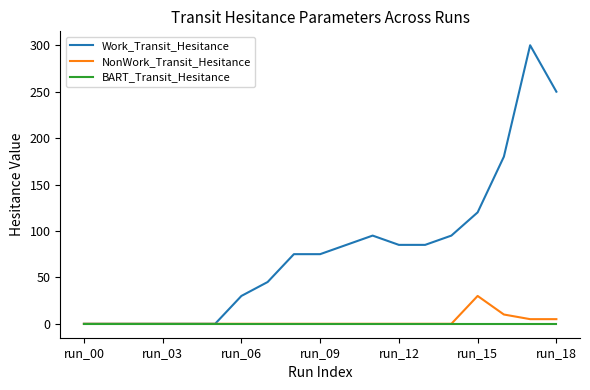

Which series has the largest range (max minus min)?

Work_Transit_Hesitance